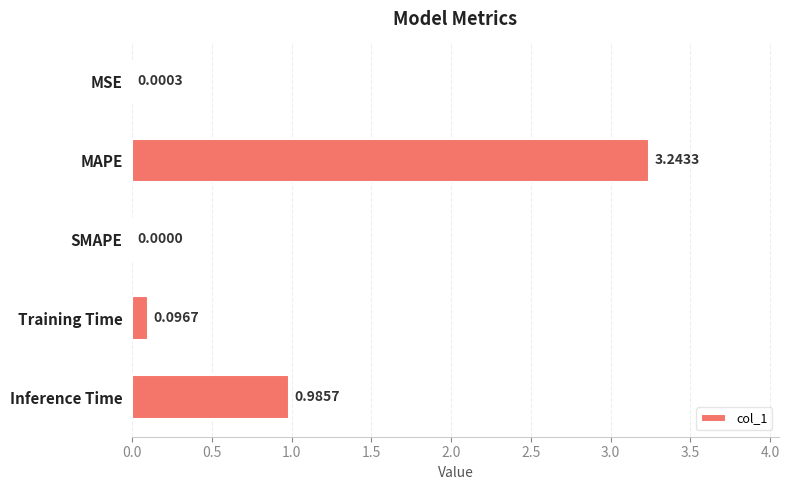

What is the sum of all values?

4.3